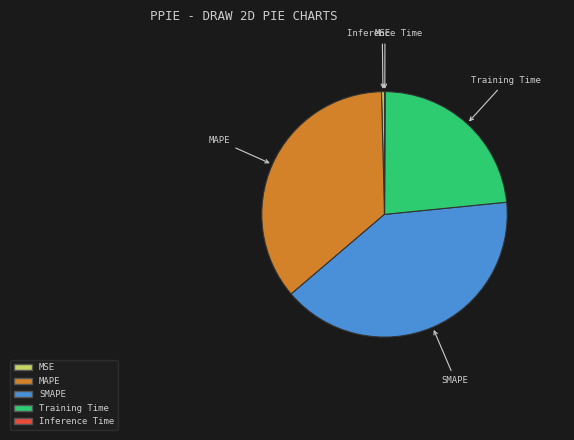

Is there any slice that represents more than half of the pie?

No